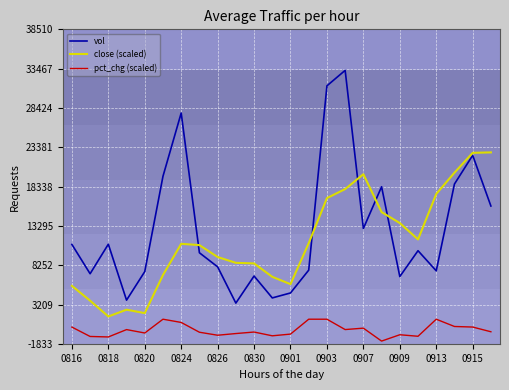

Is this an area chart (filled region under the line)?

No